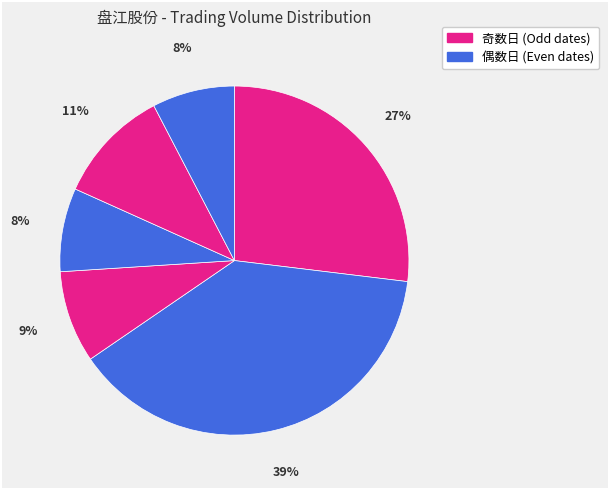

How many slices are in this pie chart?

6